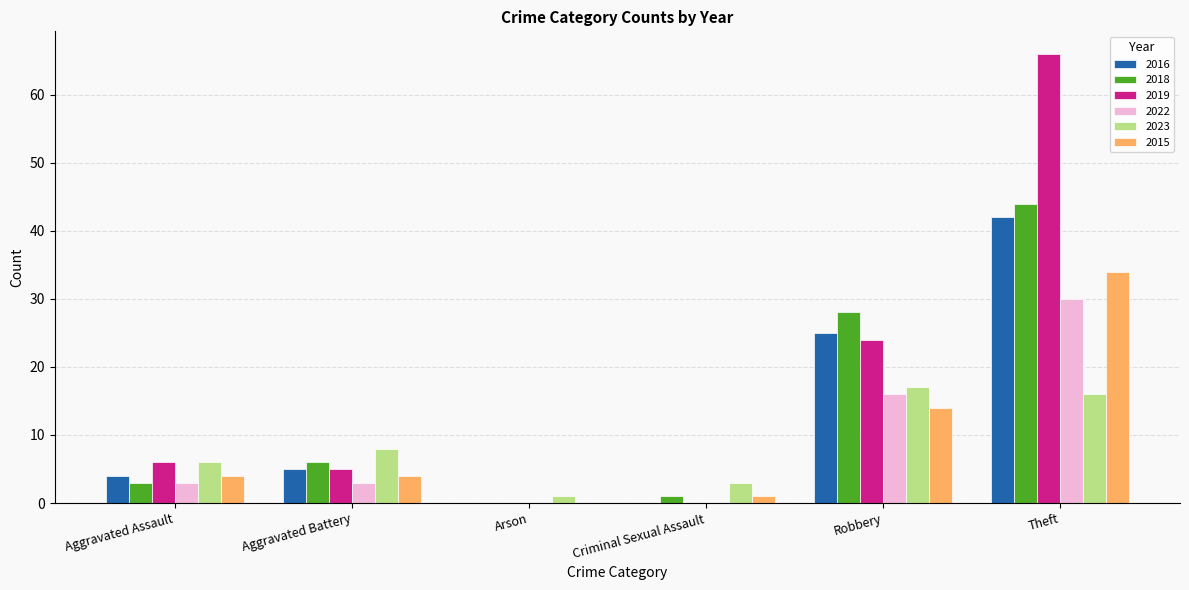

Which category has the highest value across all series?

Theft